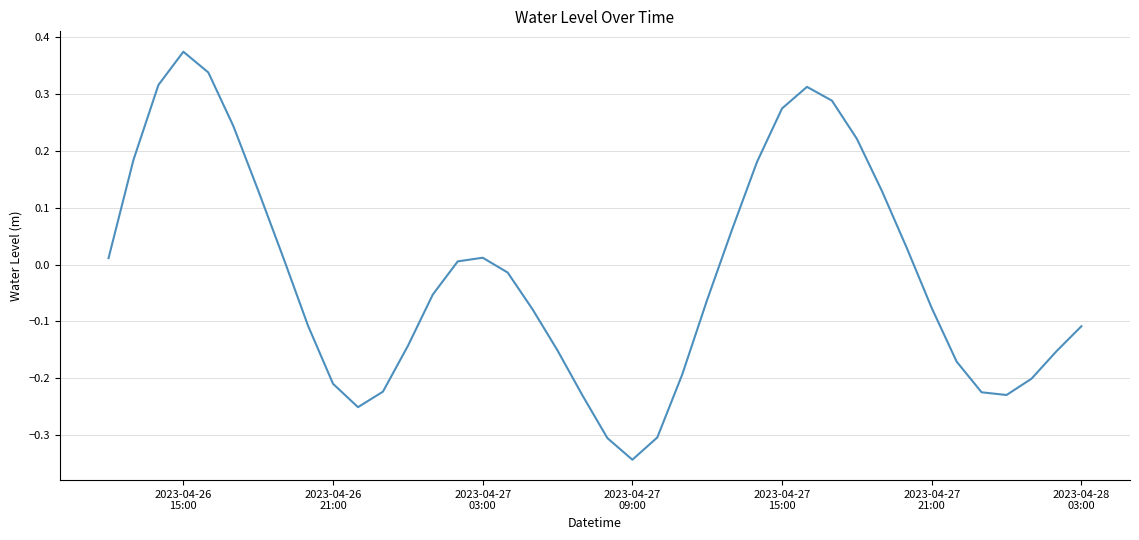

Count the number of data series in this chart.

1